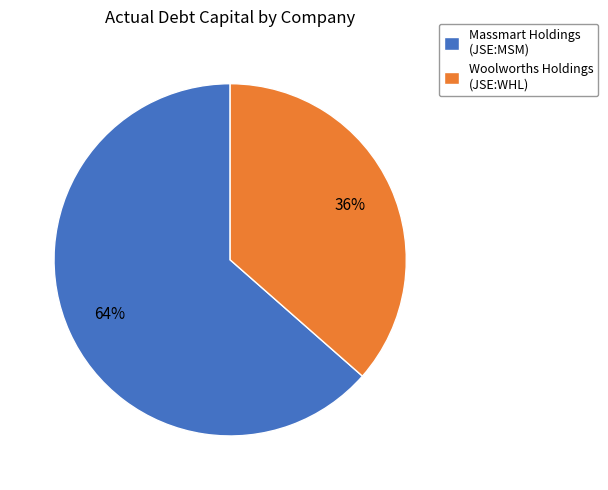

Which category has the biggest portion of the pie?

Massmart Holdings (JSE:MSM)